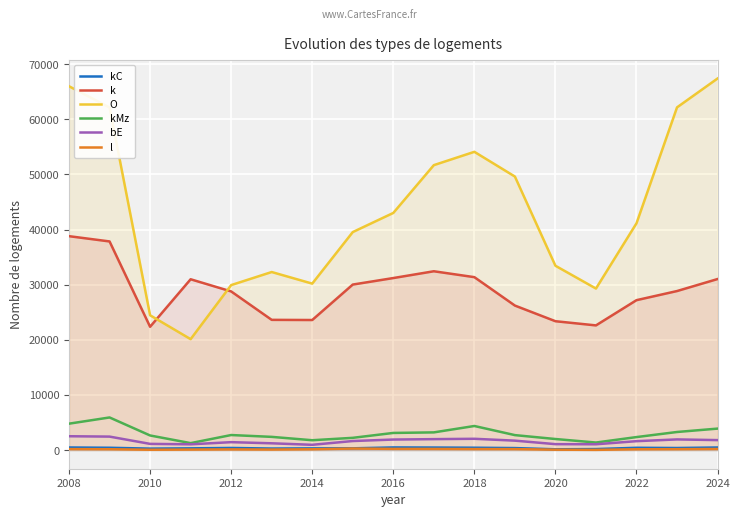

Reading left to right, extract all data points from this chart.

kC: 480	431	274	323	396	287	317	330	487	469	438	375	153	194	427	387	478
k: 38808	37853	22375	30993	28787	23631	23602	30032	31213	32444	31375	26222	23383	22625	27201	28856	31033
O: 65999	62150	24462	20130	29937	32306	30204	39552	43023	51692	54108	49623	33443	29308	41146	62171	67408
kMz: 4801	5927	2659	1273	2739	2407	1797	2232	3120	3220	4379	2725	2017	1380	2369	3291	3905
bE: 2522	2455	1135	1057	1446	1241	967	1652	1921	1995	2058	1721	1087	1064	1627	1944	1819
l: 191	165	72	103	135	108	155	290	232	223	195	186	84	53	159	175	209